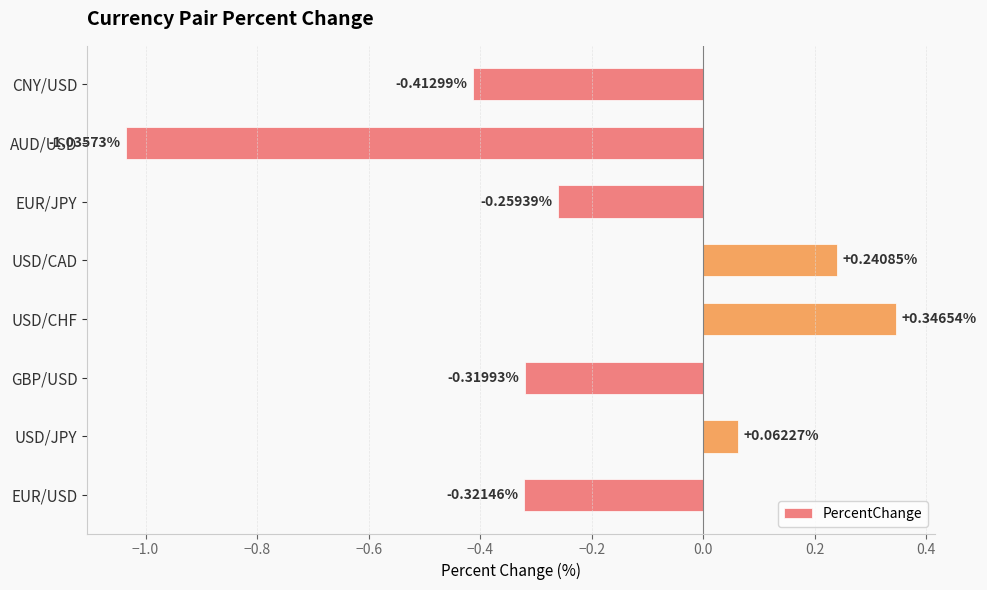

At which label is the value closest to 0?

USD/JPY